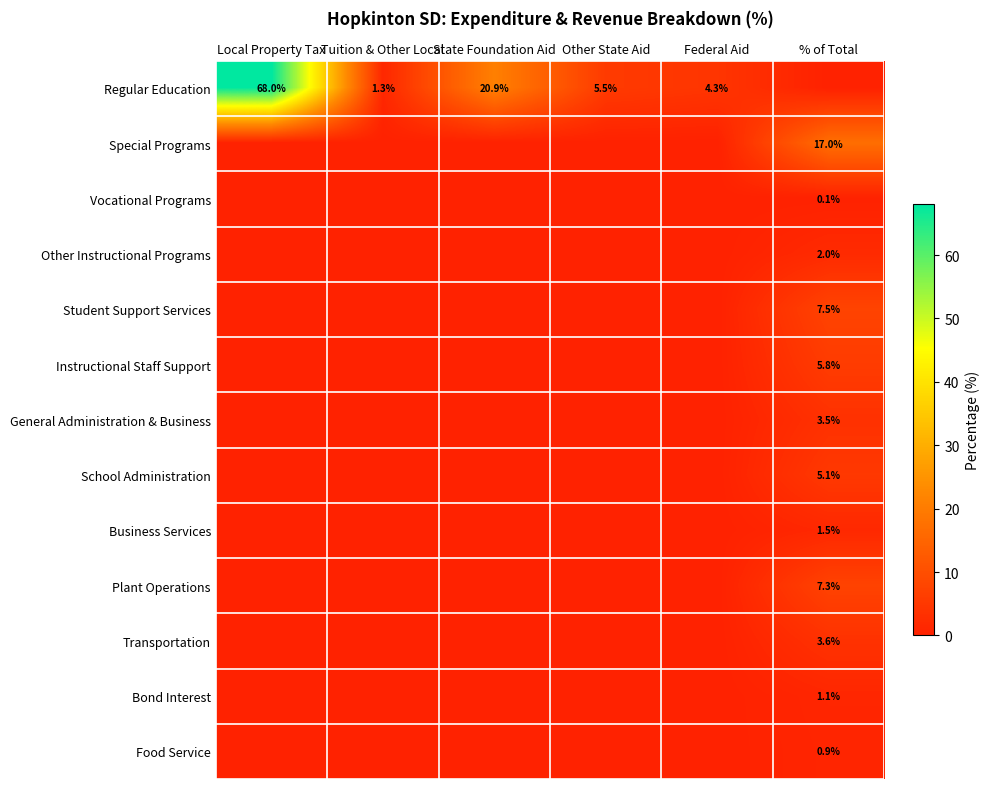

True or false: Other Instructional Programs has a value of 1.2 at % of Total.

False